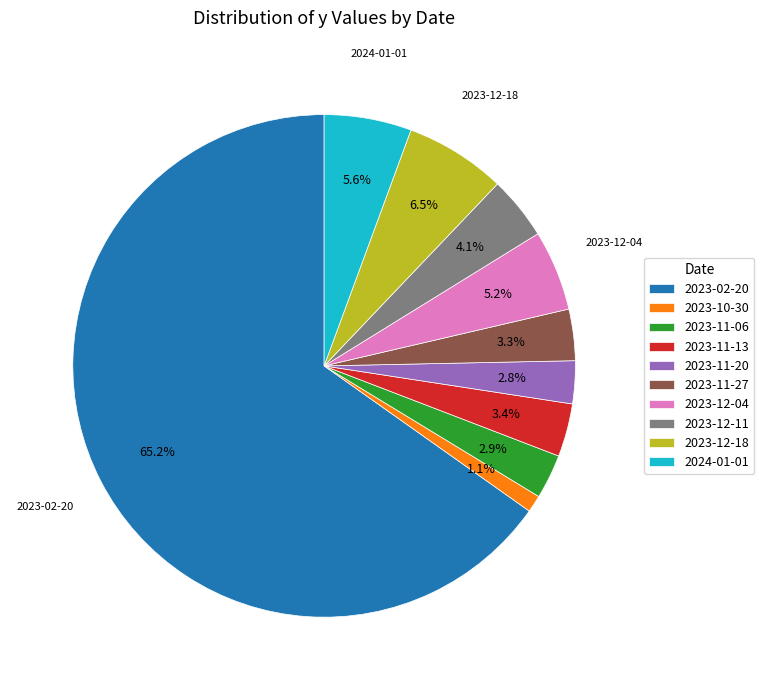

Which category has the biggest portion of the pie?

2023-02-20